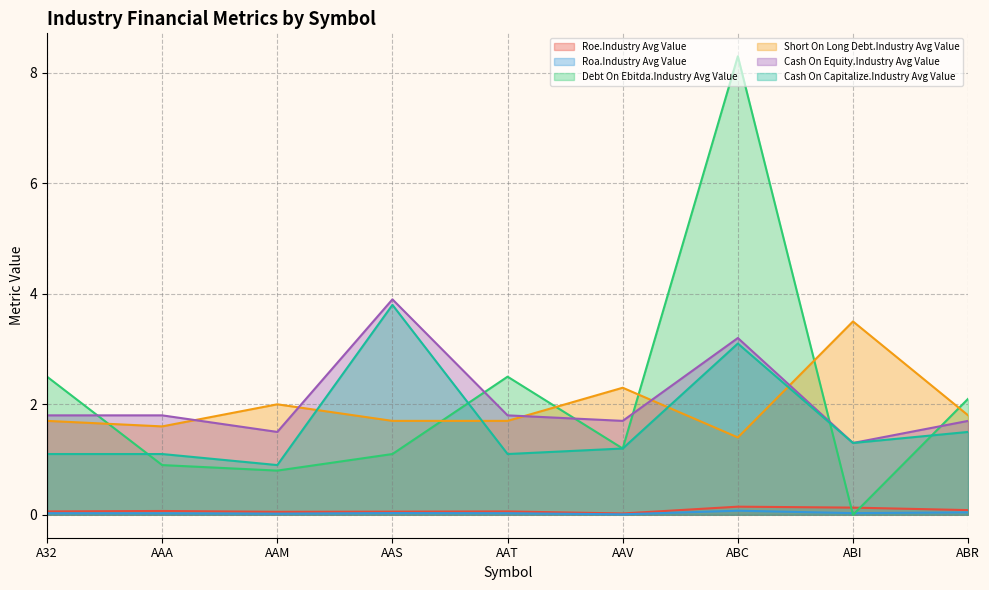

Which category has the lowest value across all series?

ABI